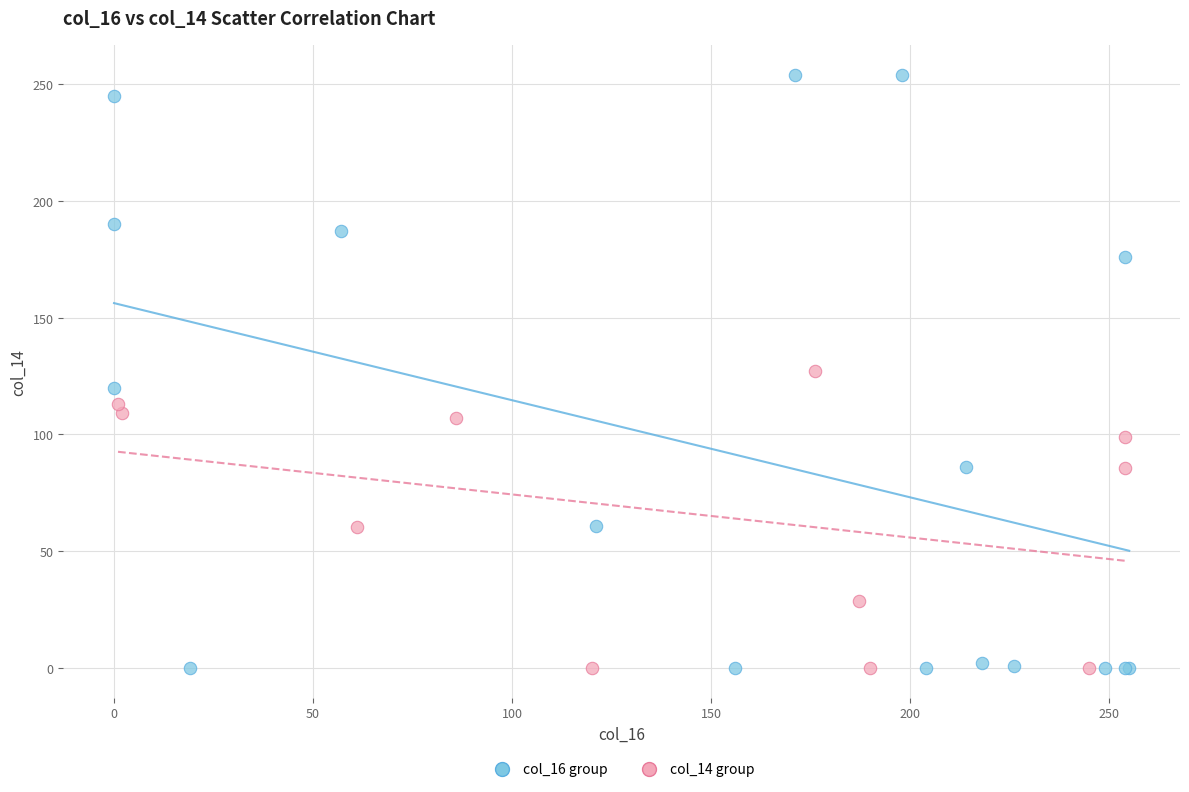

Which series contains the highest Y value?

col_16 group